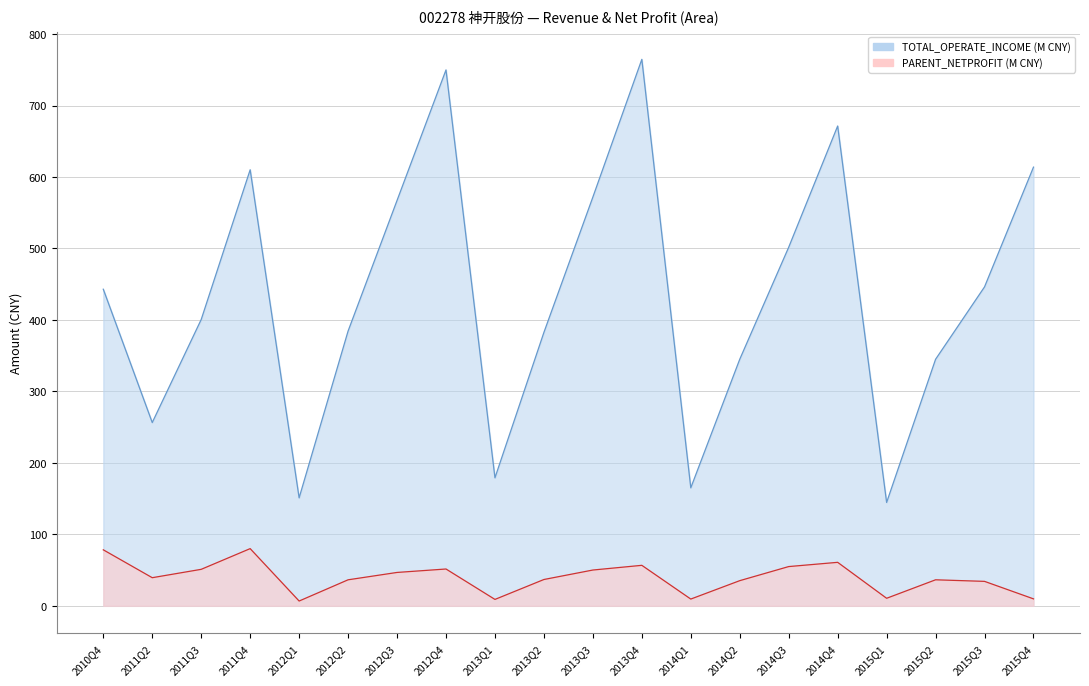

What is the label of the 19th point from the left?

2015Q3